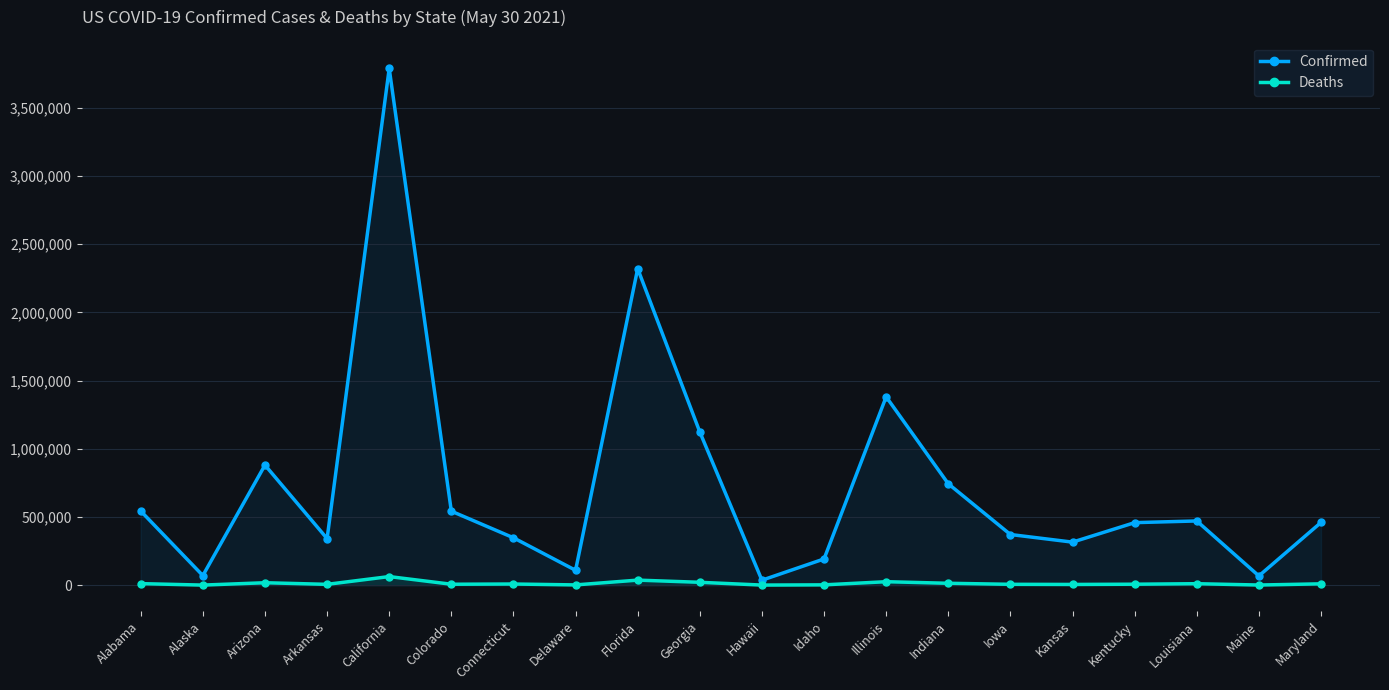

Is the value of Confirmed at Arizona greater than the value of Deaths at Alaska?

Yes